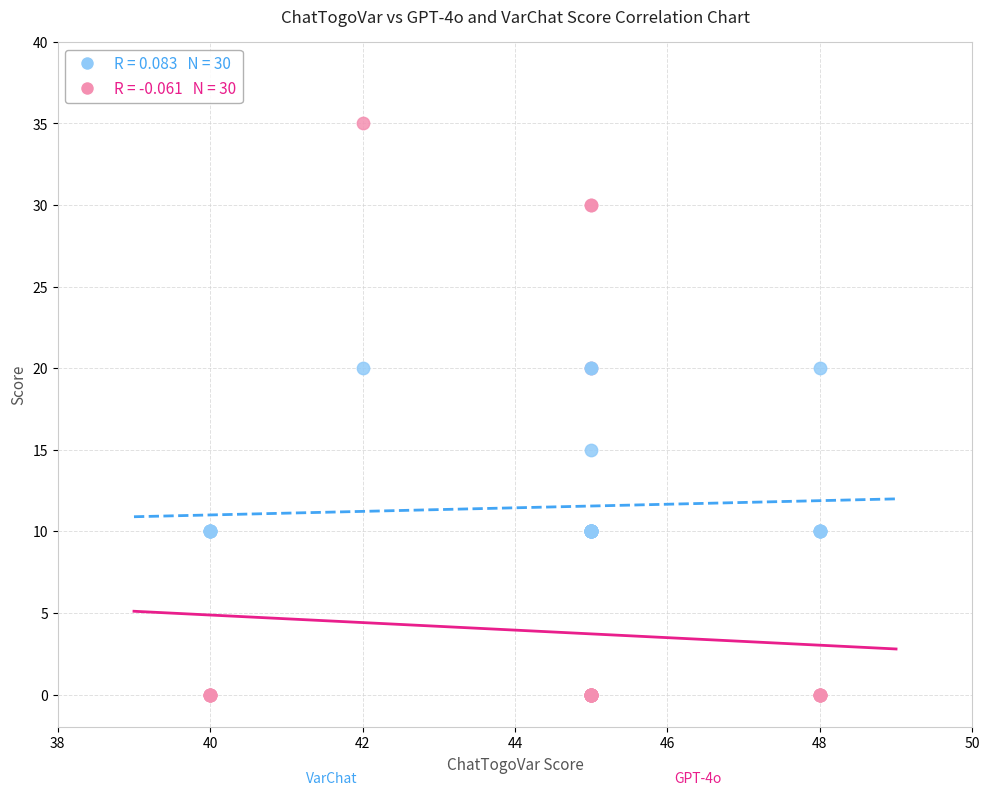

Across all series, what Y value is closest to 17?

15